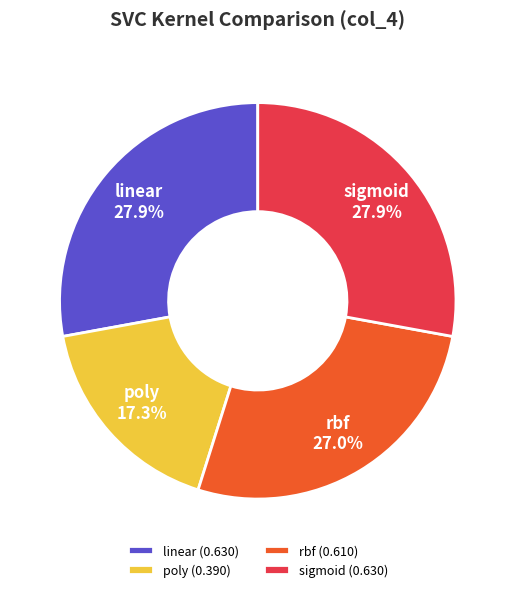

To the nearest percent, what is the difference between the sigmoid and rbf slice percentages?

1%